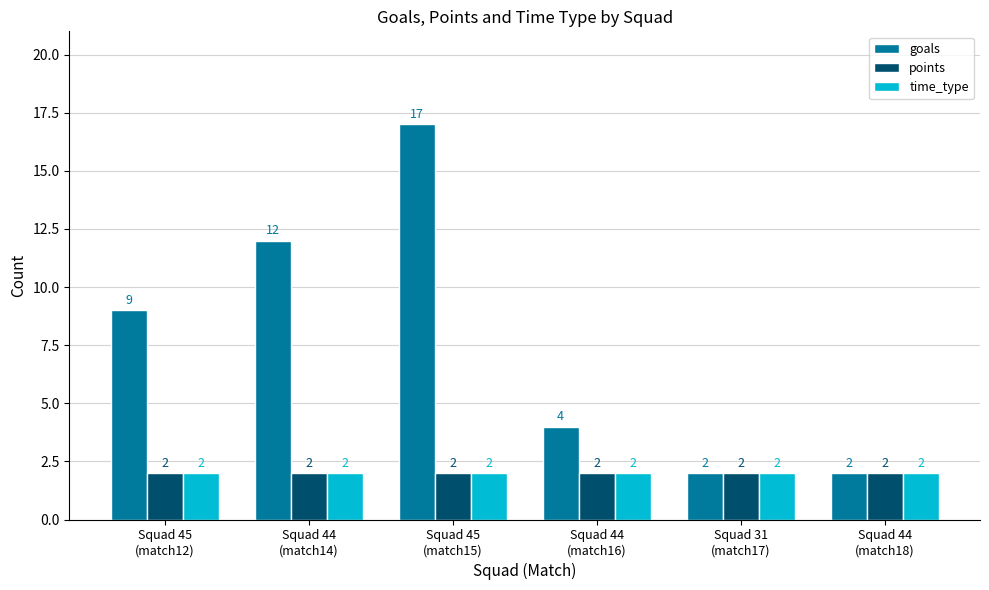

What is the average value of the goals series?

8